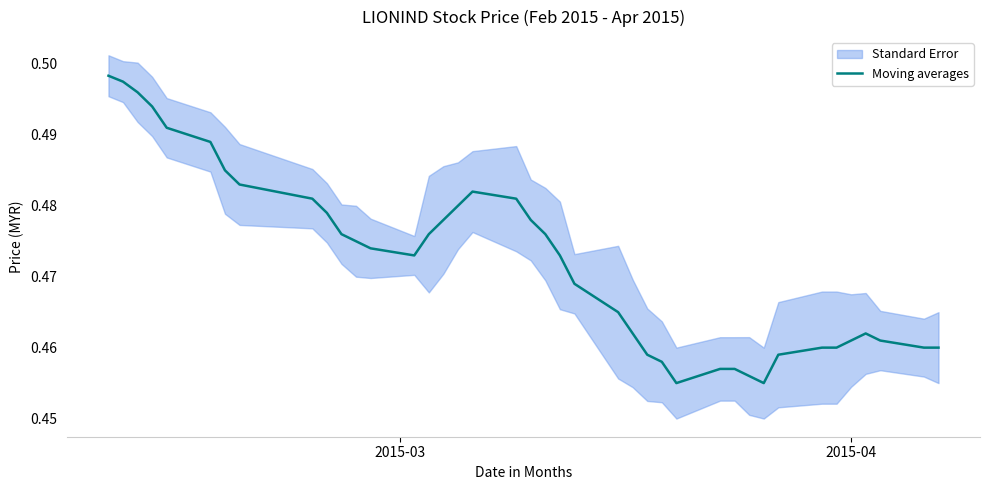

How many categories are shown in the chart?

40